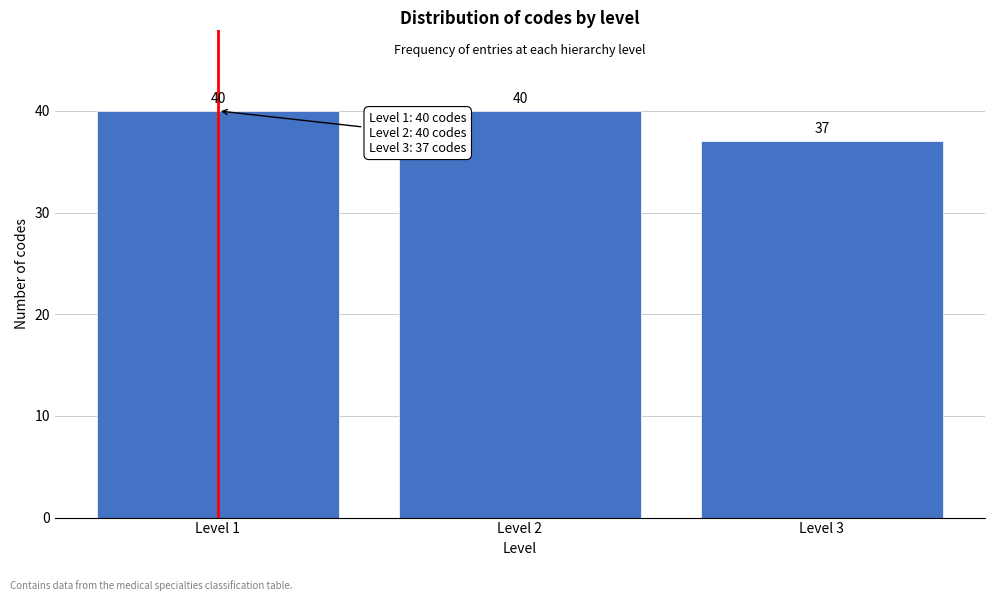

Reading left to right, what are all the values shown in this chart?

Level 1=40	Level 2=40	Level 3=37